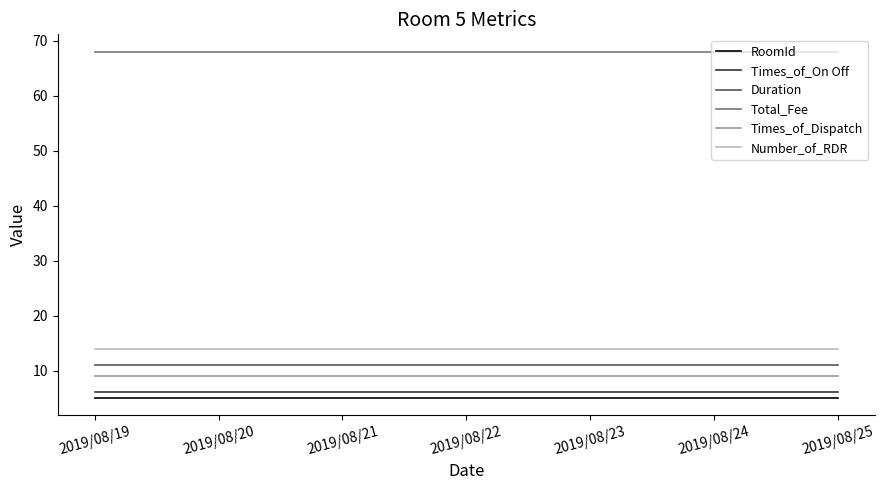

What is the greatest value displayed?

68